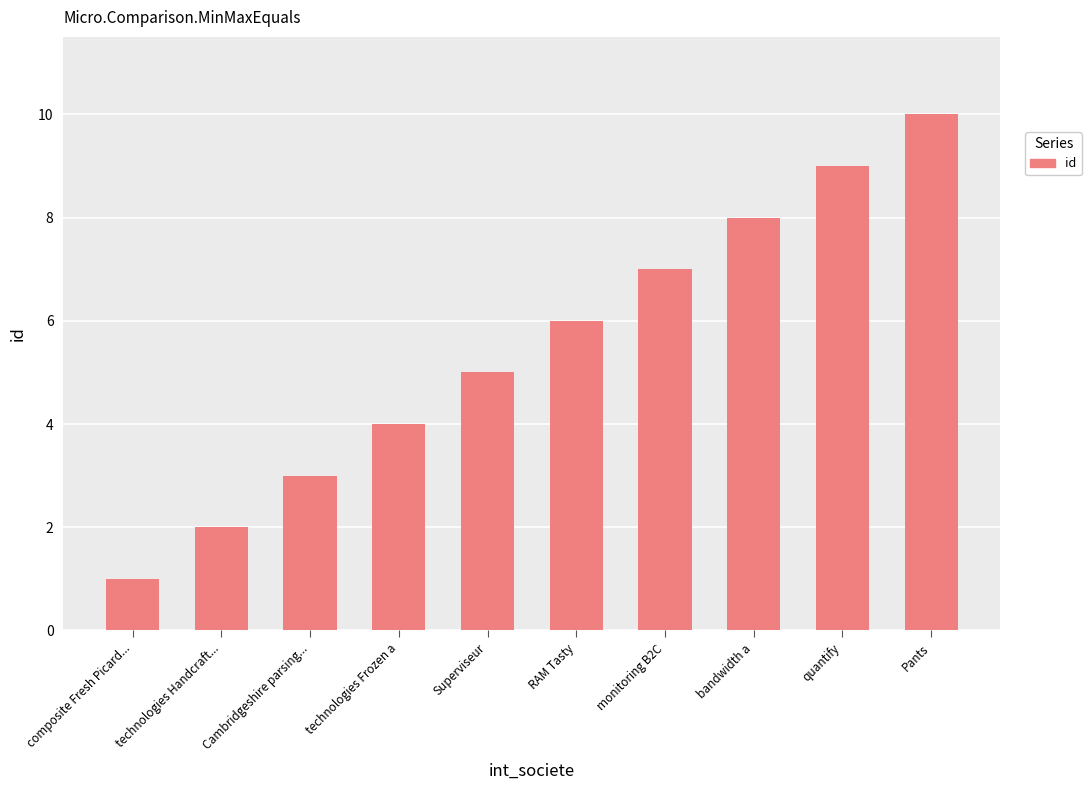

How many data points does each series have?

10